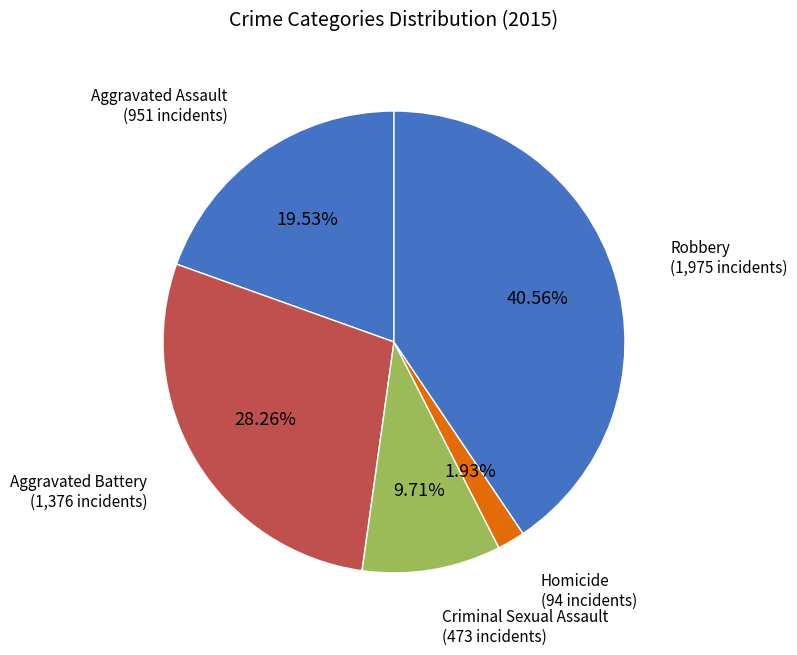

Is it true that Aggravated Battery is 13% of the pie?

False